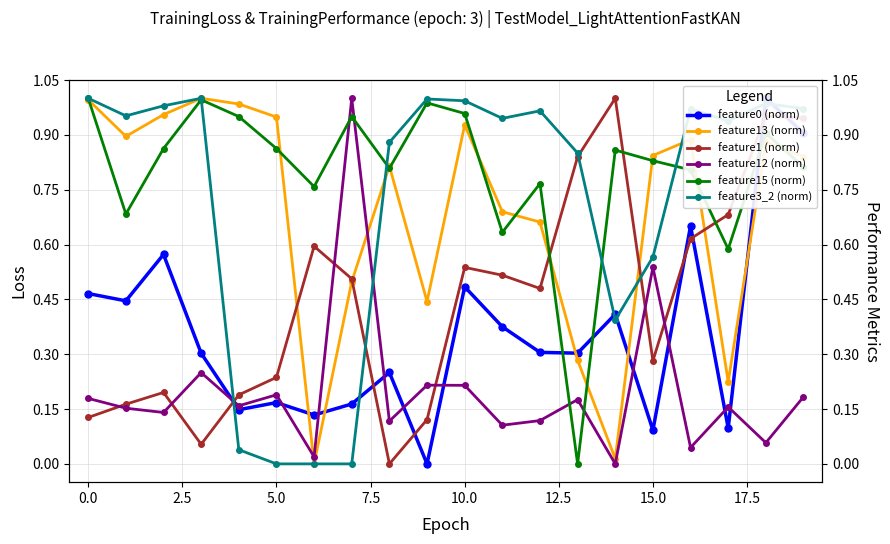

How many interior local peaks does the feature15 (norm) series have?

6